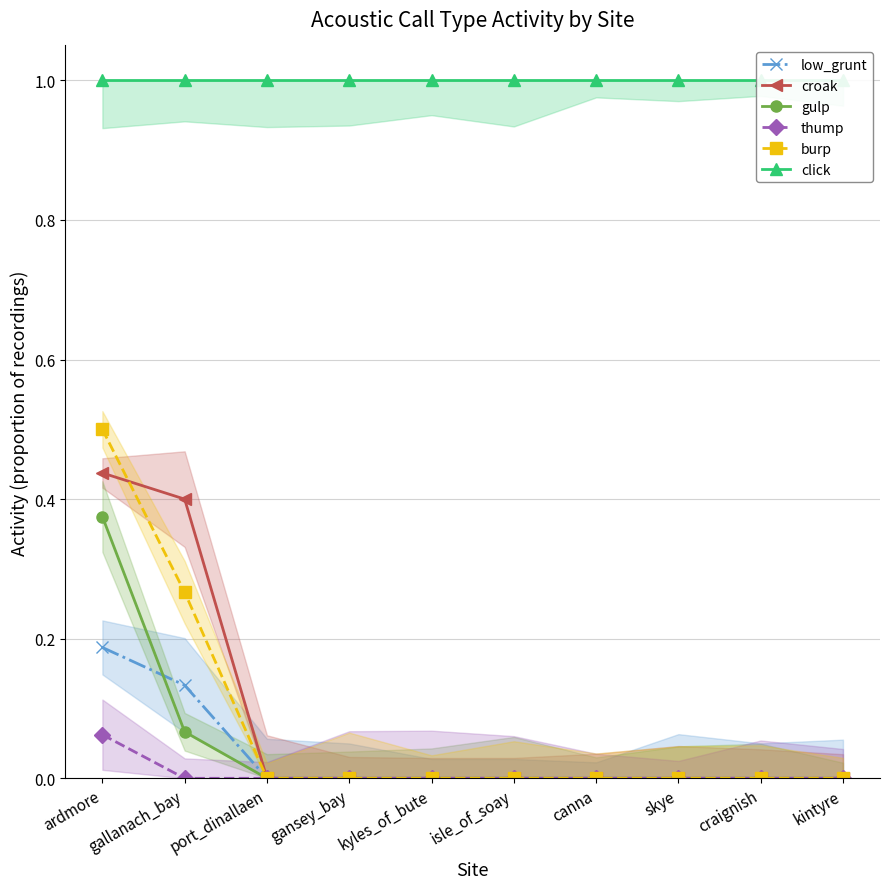

How many series are shown in this chart?

6